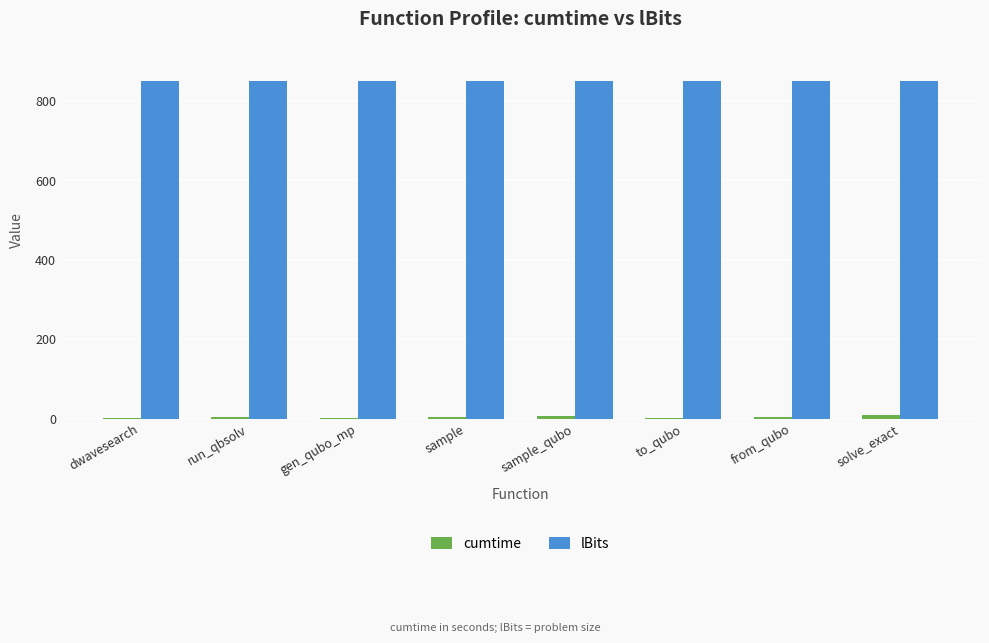

The value of lBits at run_qbsolv is 850.0. True or false?

True